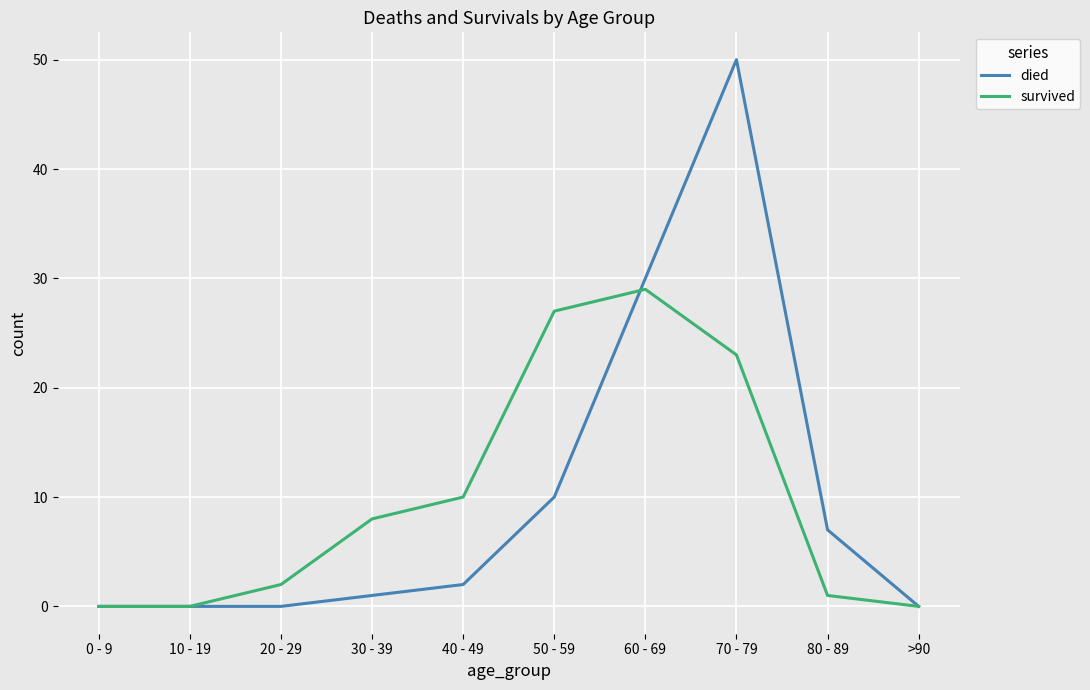

What is the spread (max minus min) of values at 40 - 49?

8